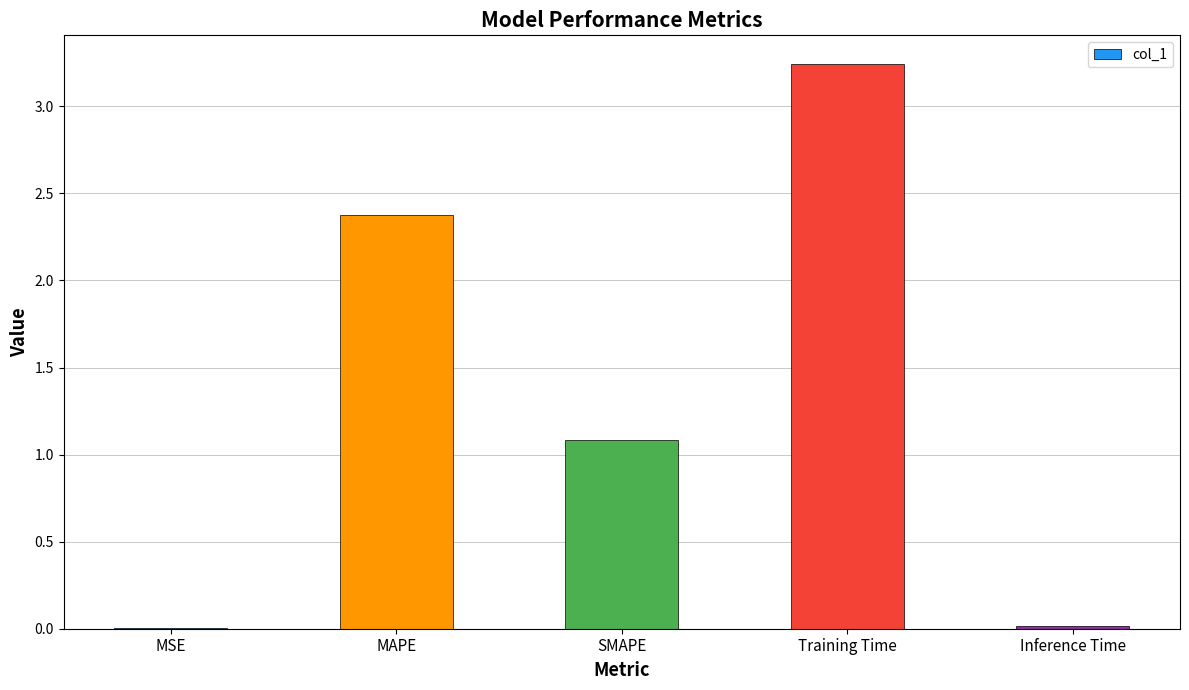

True or false: the data shows 0.5 at MAPE.

False